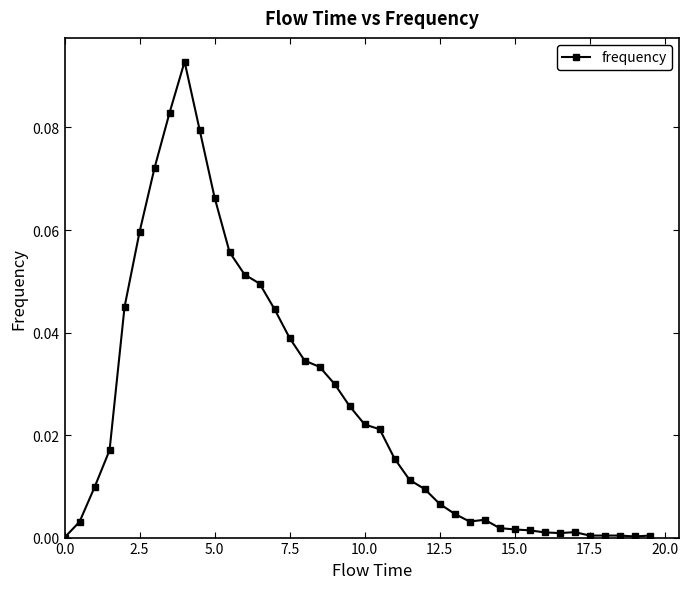

True or false: there are more than 1 points higher than both neighbors.

True